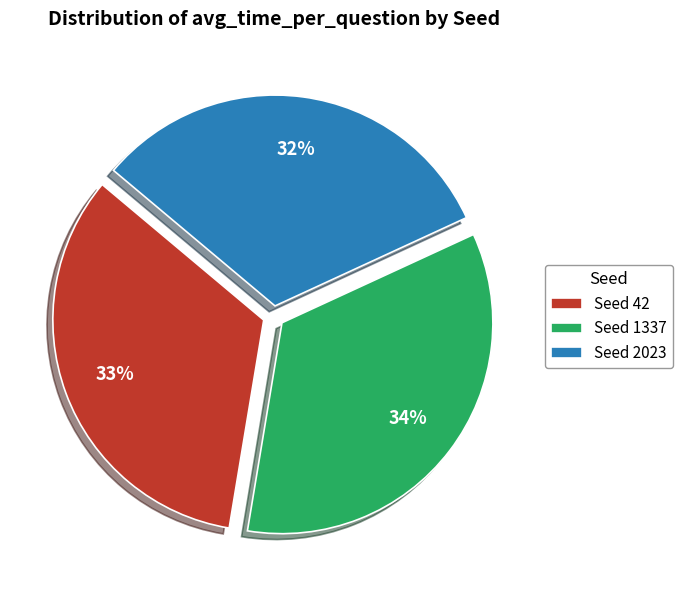

Combined, do Seed 1337 and Seed 42 account for over 50%?

Yes